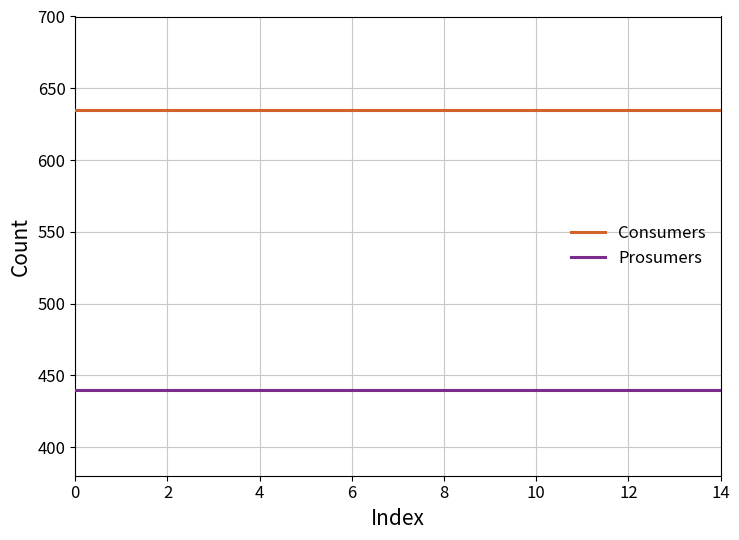

Reading left to right, what are all the values shown in this chart?

Consumers: 635	635	635	635	635	635	635	635	635	635	635	635	635	635	635
Prosumers: 440	440	440	440	440	440	440	440	440	440	440	440	440	440	440